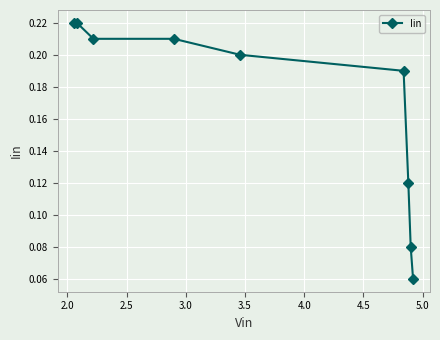

What is the sum of all values?

1.5